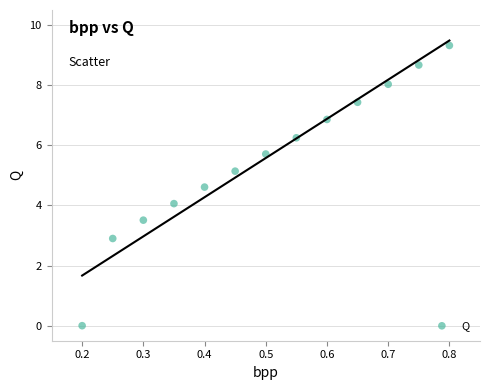

What is the range of Y values (max minus min)?

9.3